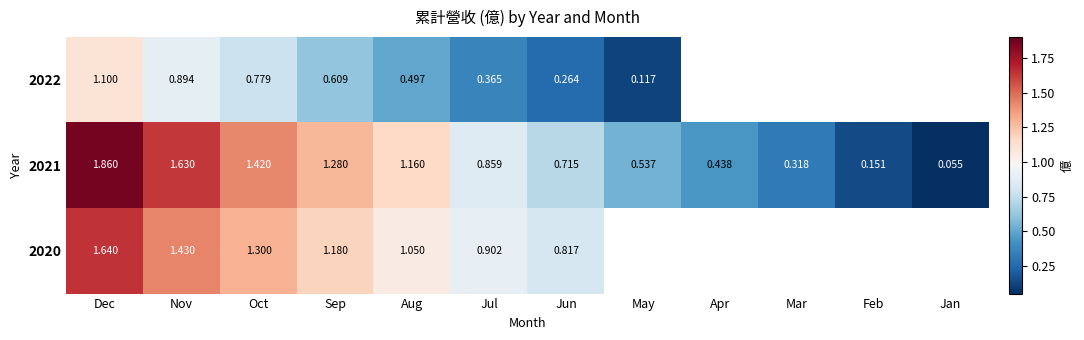

True or false: 2020 has a value of 0.2 at Jul.

False